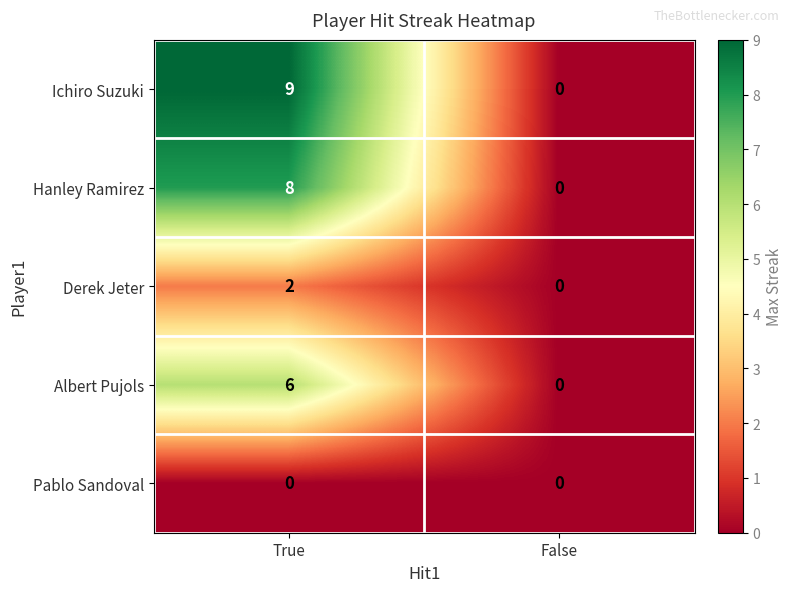

Reading right to left, list all the values displayed in this chart.

Ichiro Suzuki: False=0	True=9
Hanley Ramirez: False=0	True=8
Derek Jeter: False=0	True=2
Albert Pujols: False=0	True=6
Pablo Sandoval: False=0	True=0